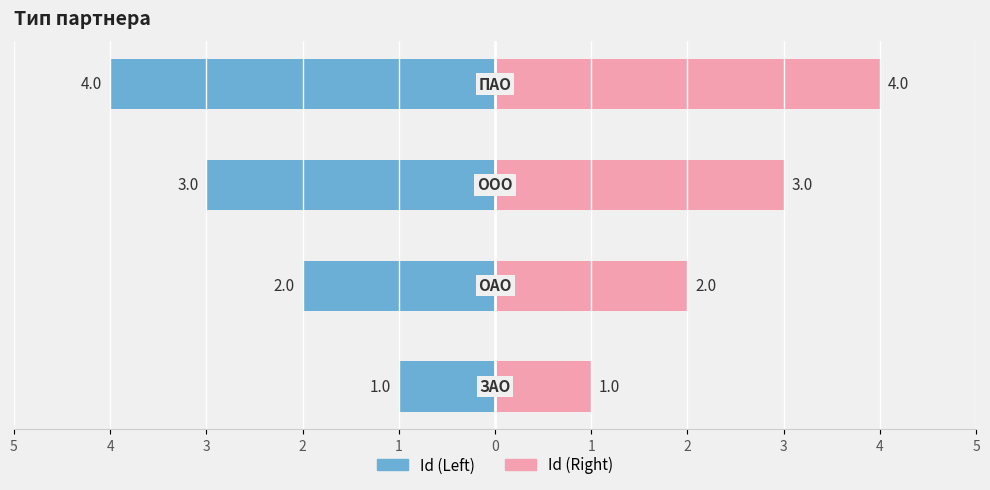

Which series has the largest total across all categories?

Id (Right)